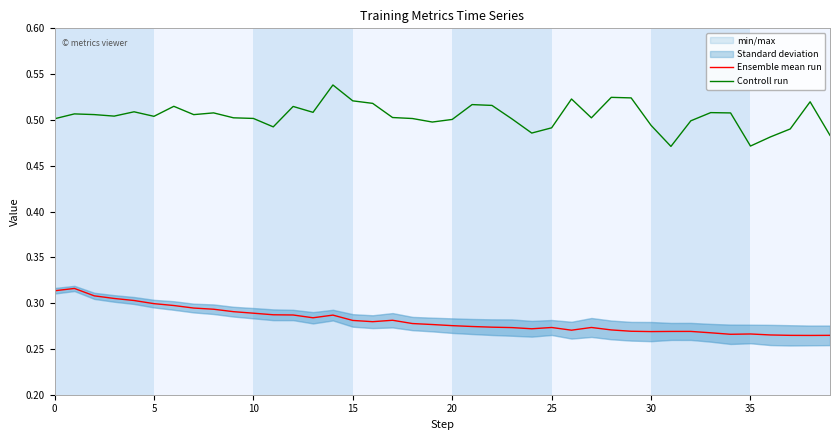

True or false: Controll run and Ensemble mean run cross at least once.

False